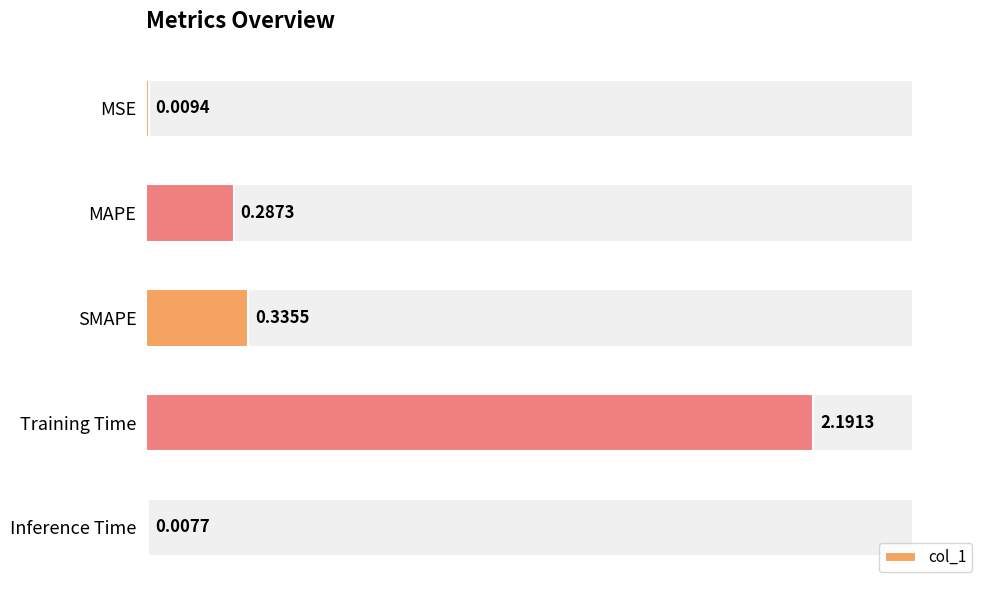

How many categories are shown in the chart?

5